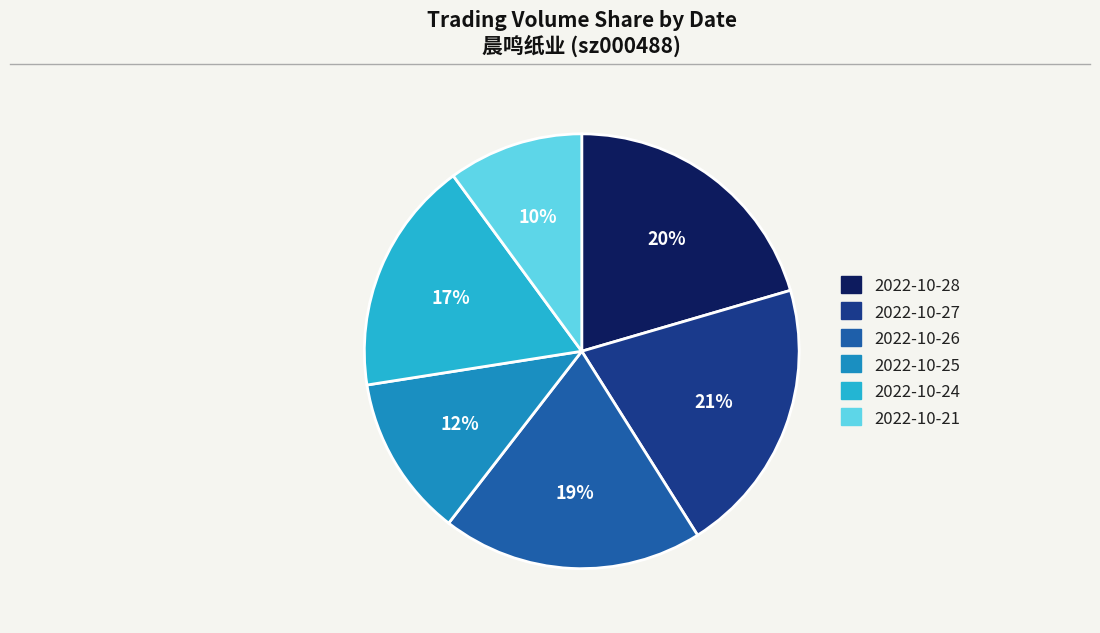

Do 2022-10-26 and 2022-10-28 together represent more than half of the pie?

No